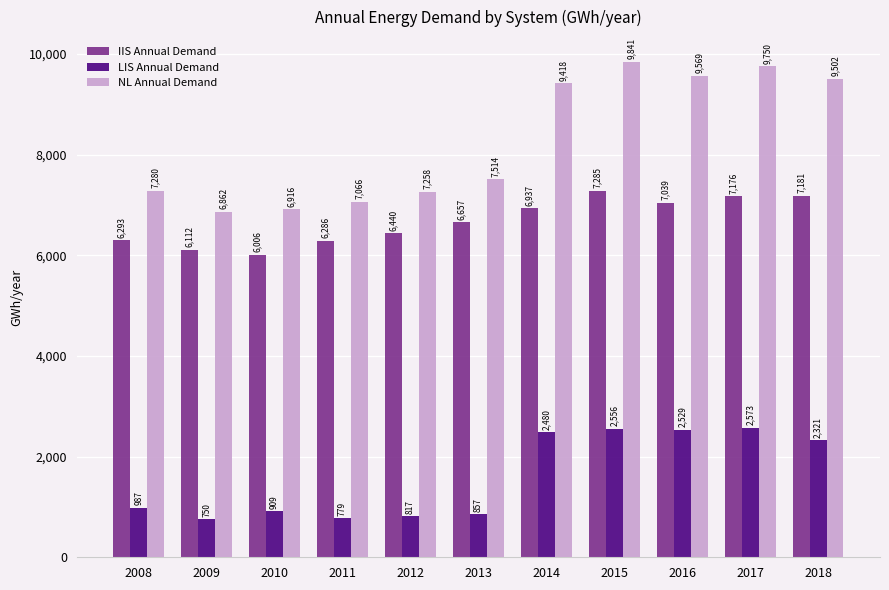

Rank the series by their maximum value, from lowest to highest.

LIS Annual Demand, IIS Annual Demand, NL Annual Demand